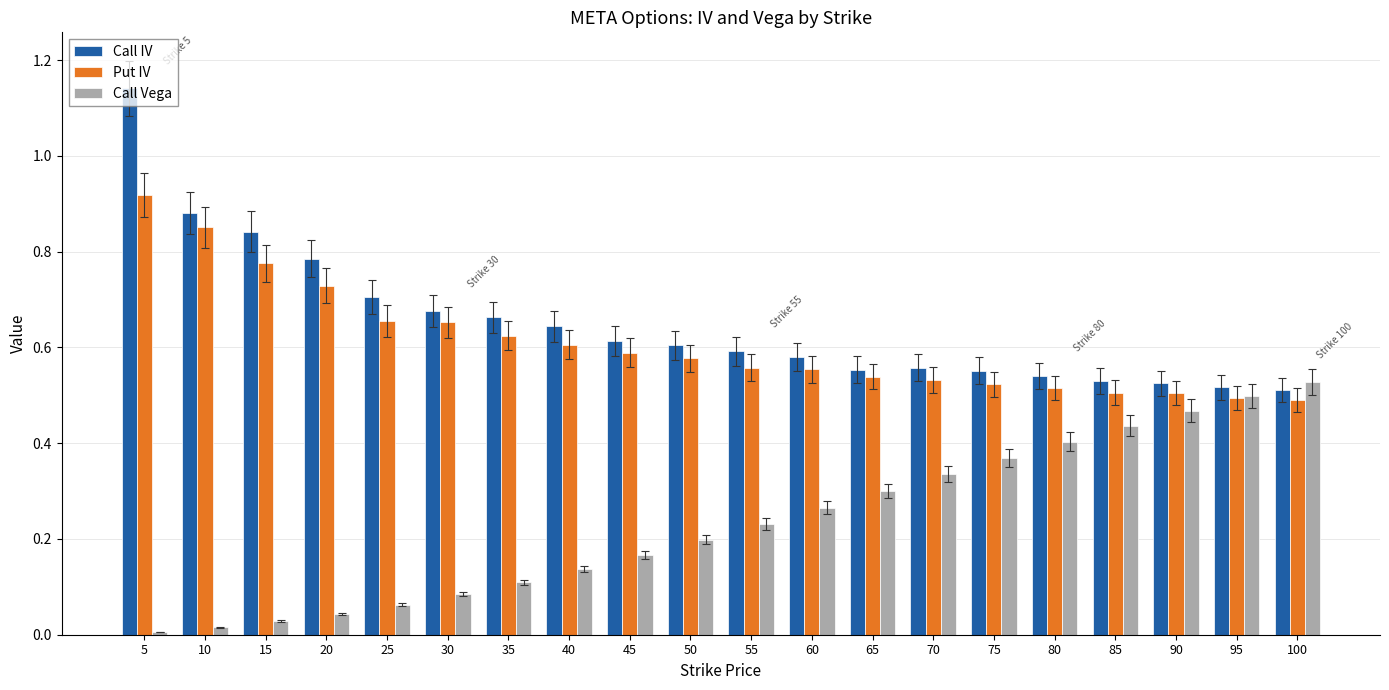

The value of Put IV at 10 is 1.3. True or false?

False